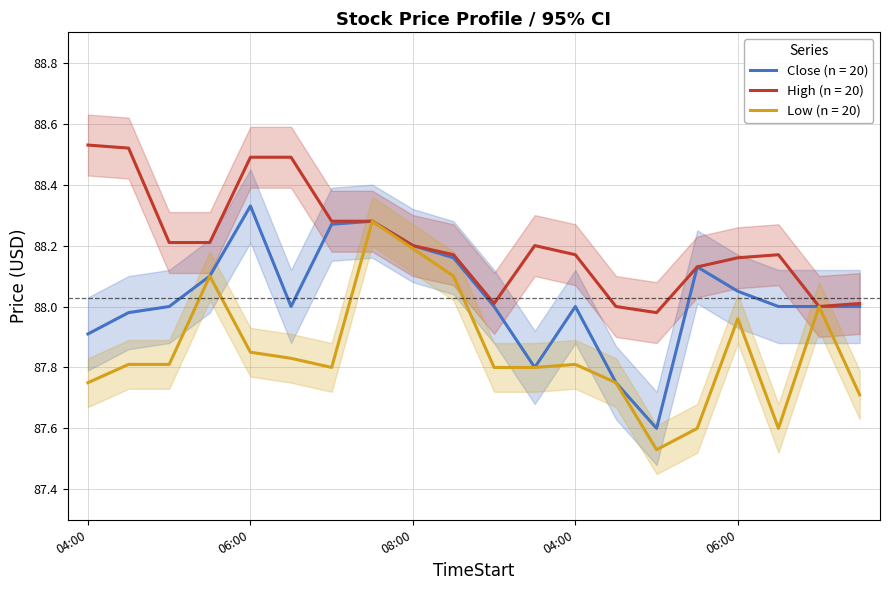

Is this an area chart (filled region under the line)?

No